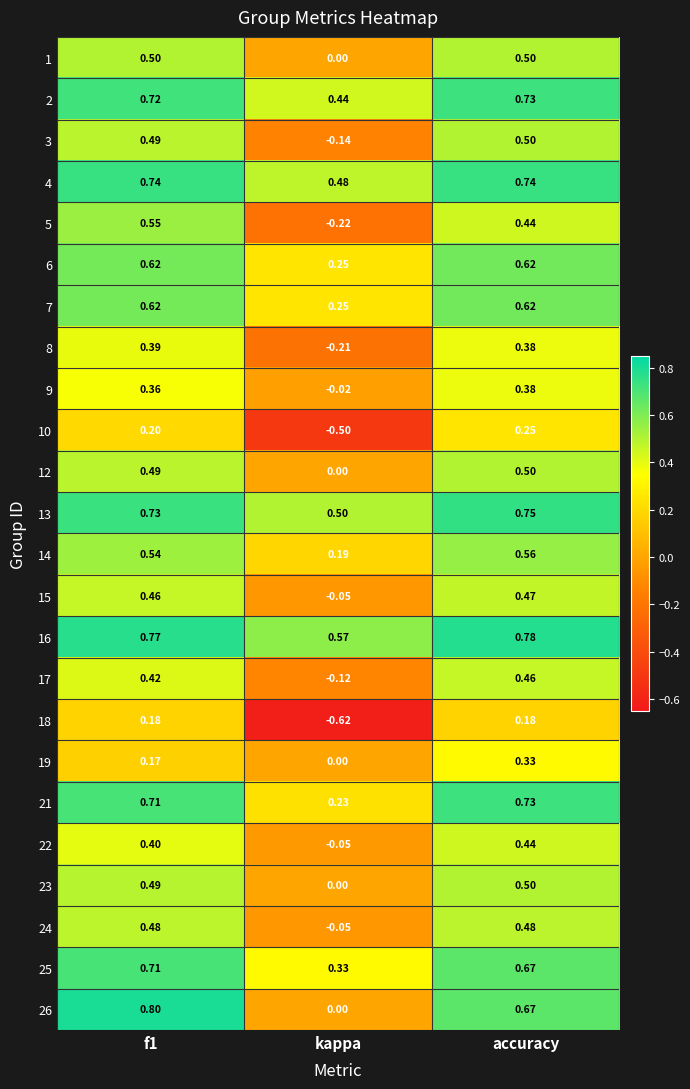

Is the value of 7 at accuracy greater than the value of 15 at accuracy?

Yes